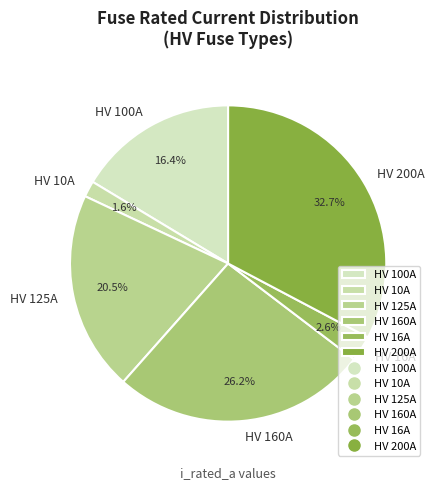

Which category has the biggest portion of the pie?

HV 200A